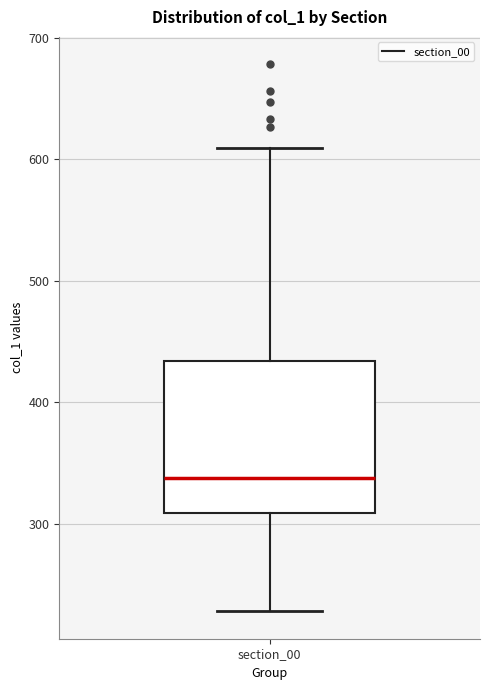

Where is the lower edge of the box for section_00 on the y-axis? The values are not printed on the chart, so give them approximately, as read against the axis.

310